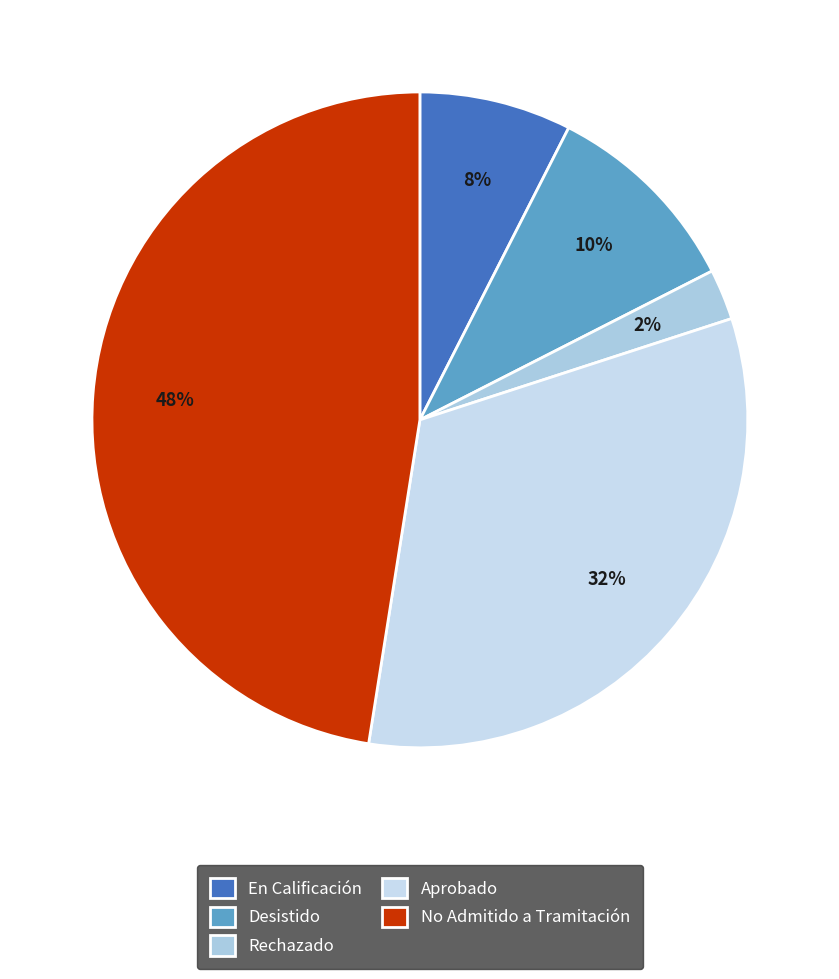

How many slices are in this pie chart?

5